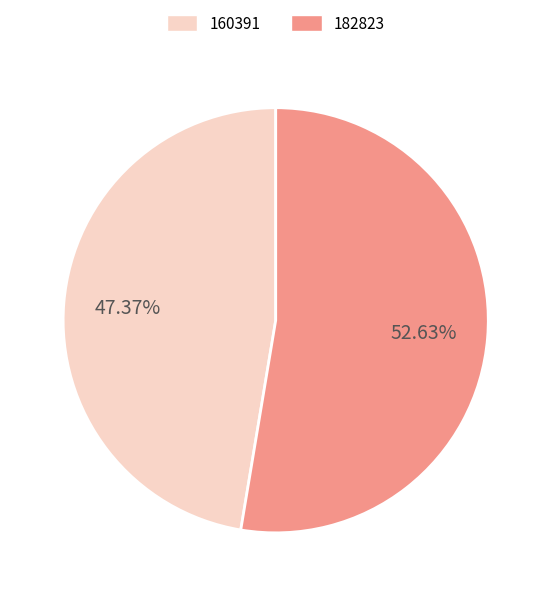

Does any single category account for the majority?

Yes